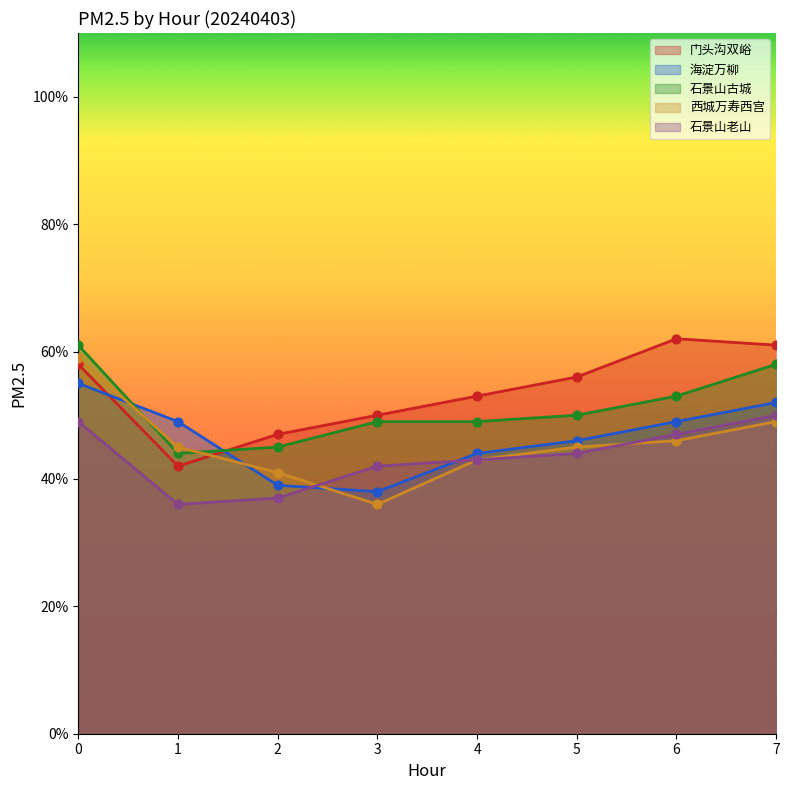

Which series reaches the minimum Y coordinate?

西城万寿西宫